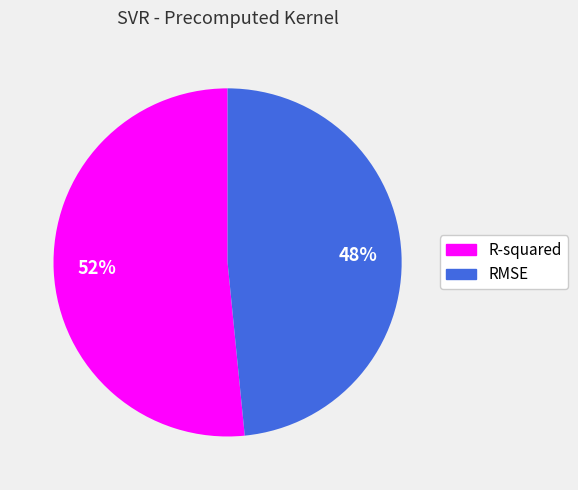

To the nearest percent, what portion does R-squared represent?

52%